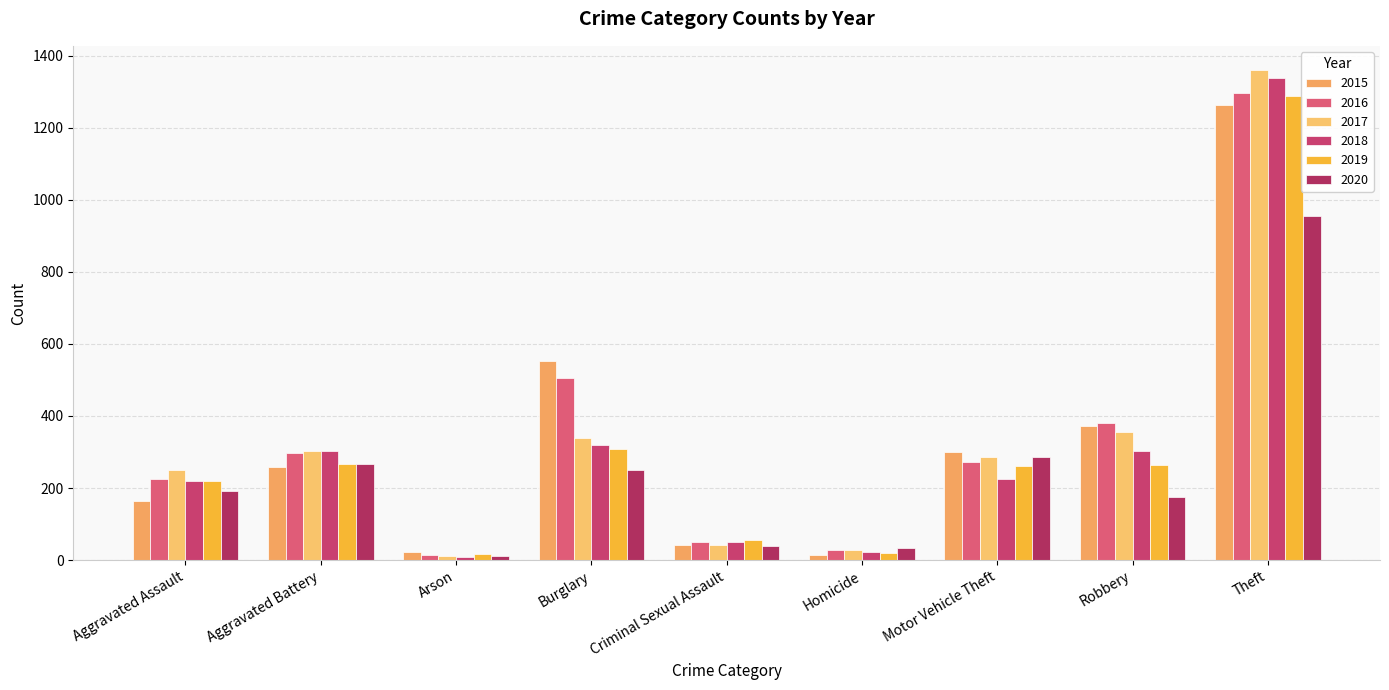

List the labels in order of 2017 value, smallest first.

Arson, Homicide, Criminal Sexual Assault, Aggravated Assault, Motor Vehicle Theft, Aggravated Battery, Burglary, Robbery, Theft